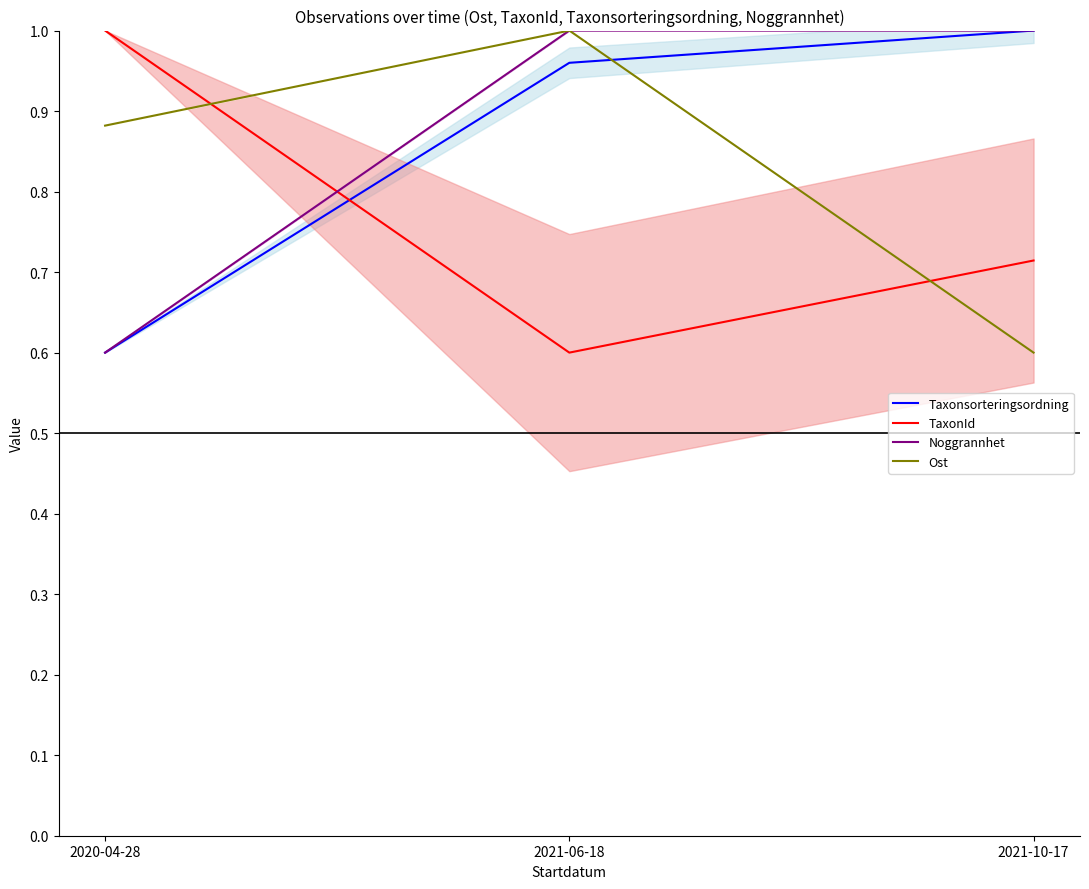

What is the maximum value shown in the chart?

1.0